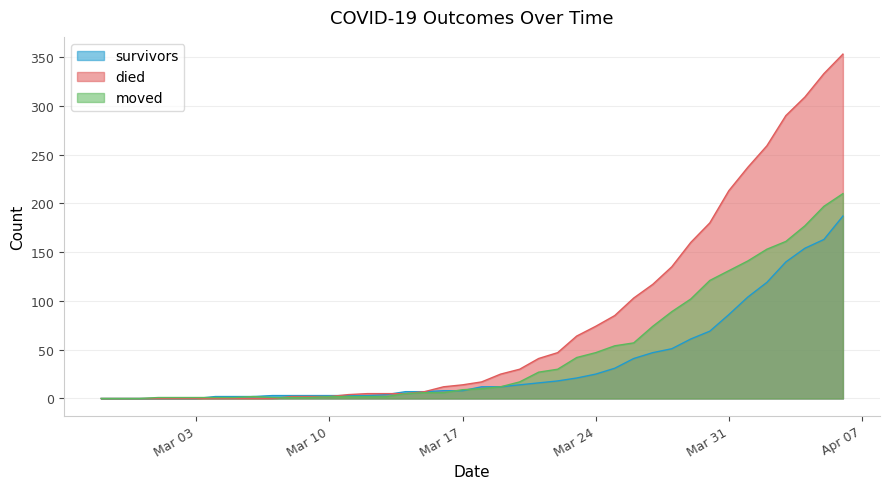

Does the chart display data point markers on the line(s)?

No